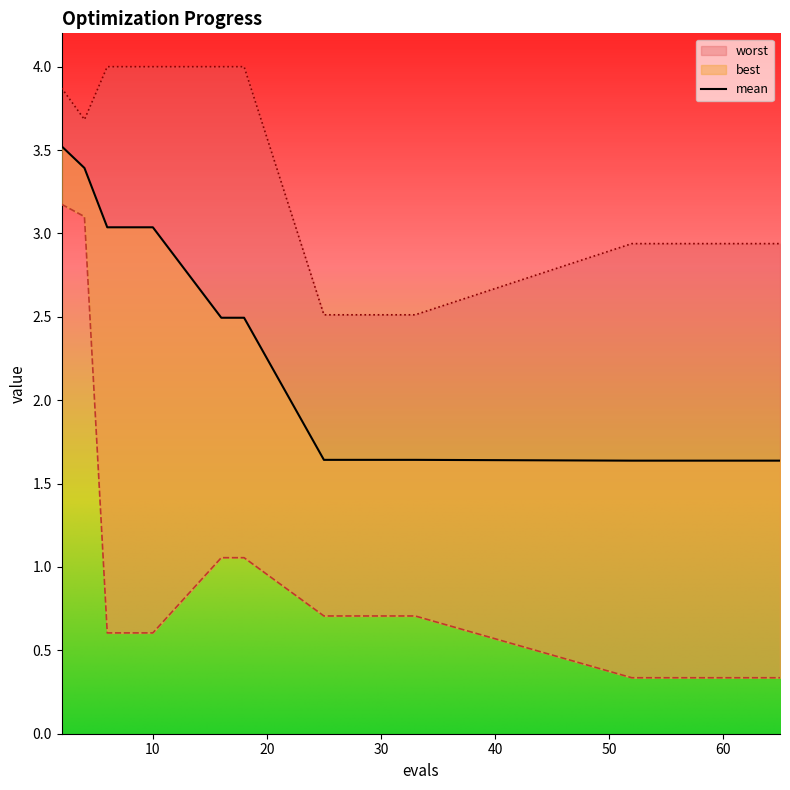

True or false: worst has more than 0 points higher than both neighbors.

False